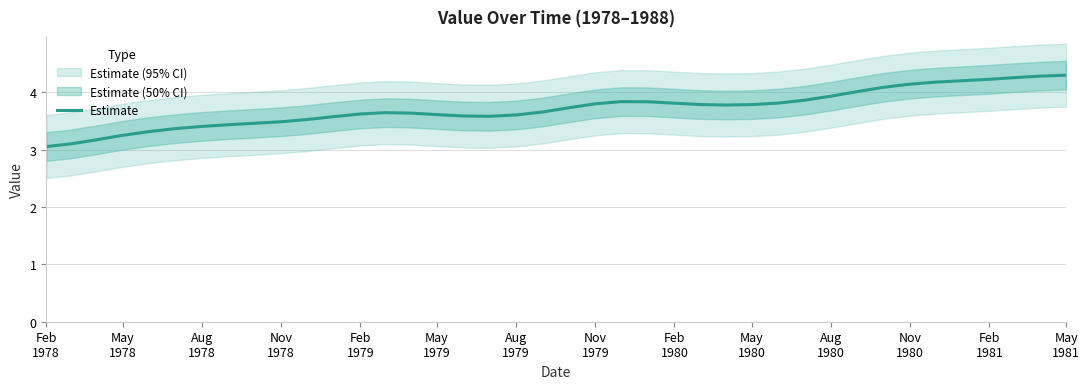

What is the maximum value for Estimate?

4.3